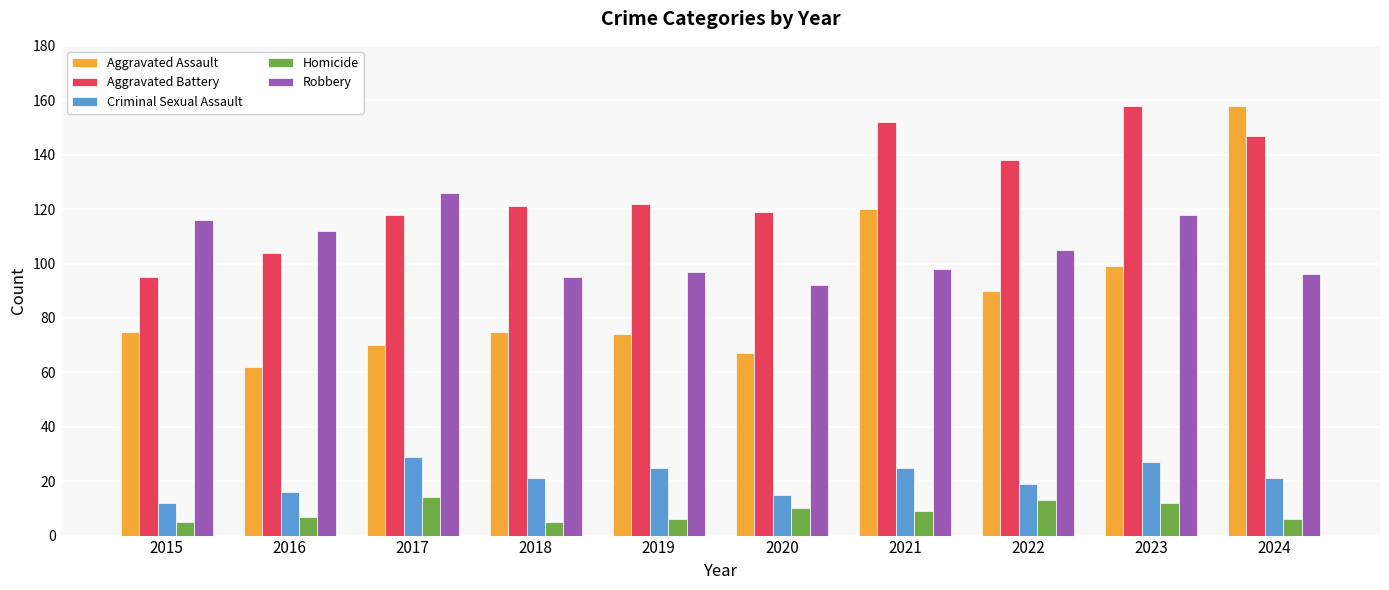

Count the number of categories in the chart.

10